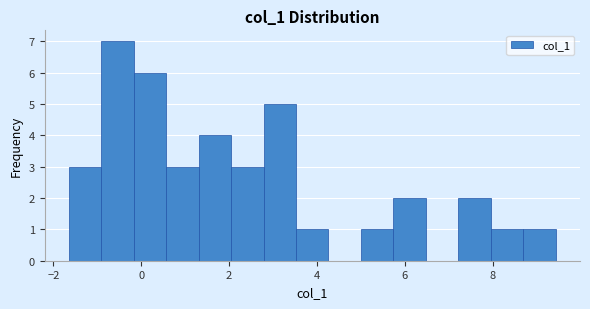

Around what value on the x-axis is the tallest bar? Give the approximate position of its centre, as read against the axis.

-0.6